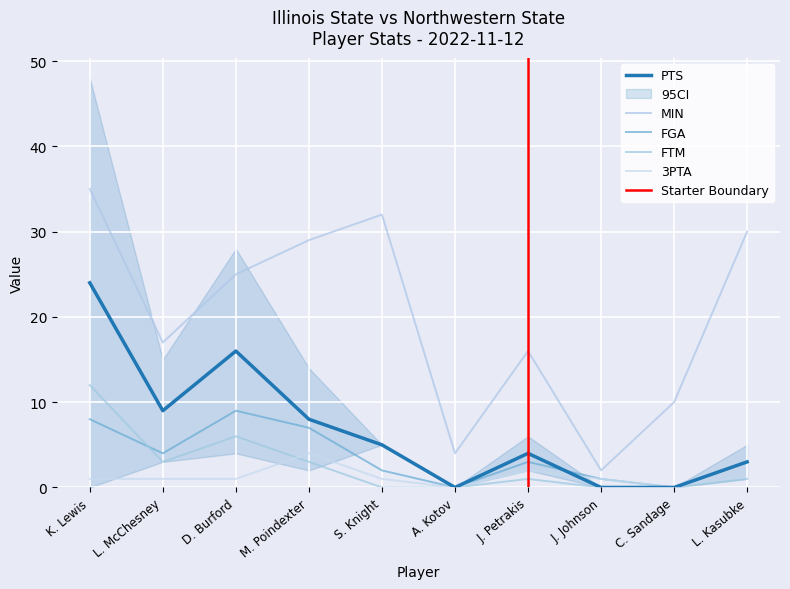

Where is PTS nearest to the value 12?

L. McChesney